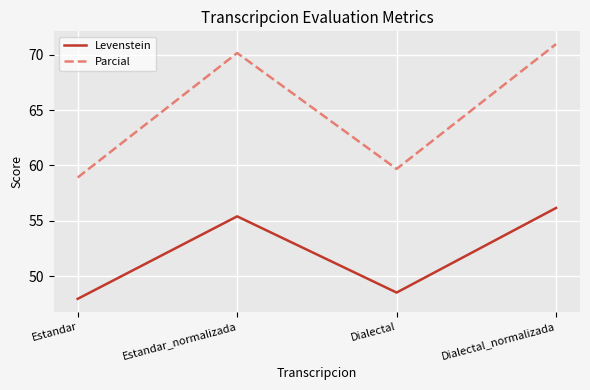

At which label does Levenstein reach its minimum?

Estandar